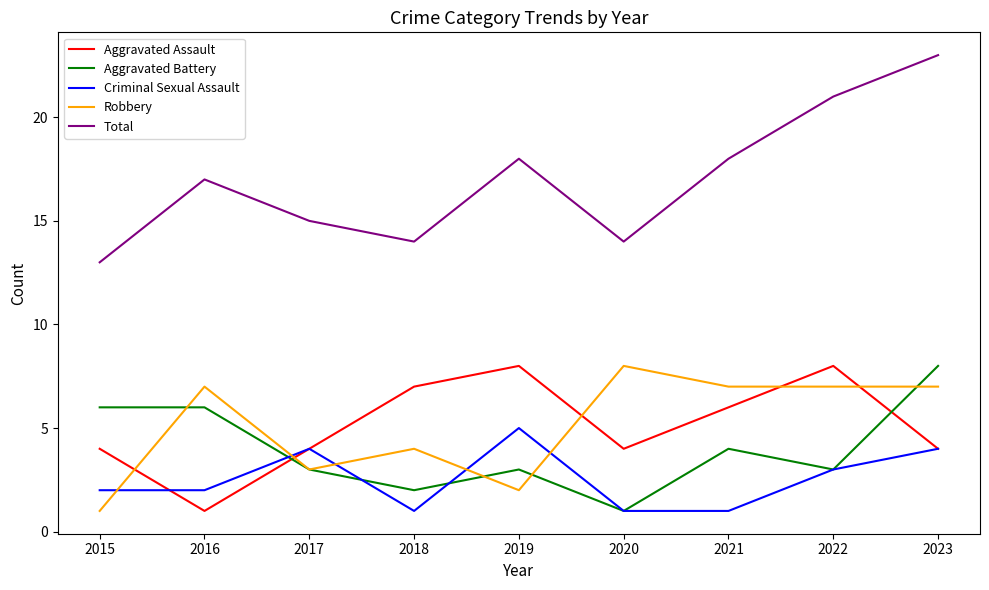

How many distinct data groups are displayed?

5